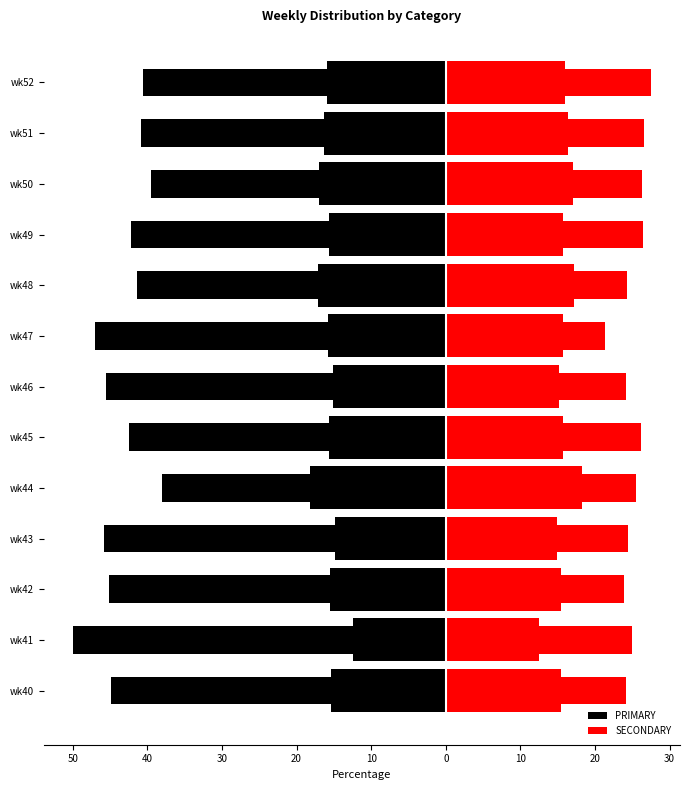

What is the spread (max minus min) of values at wk46?

69.6